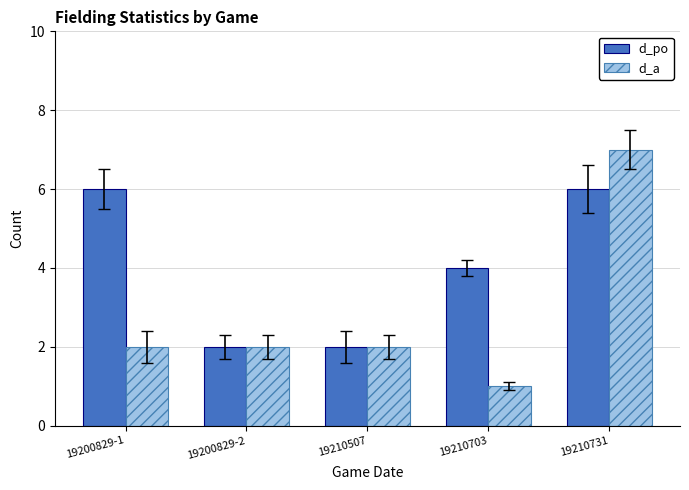

Is it true that d_po equals 2 at 19200829-2?

True